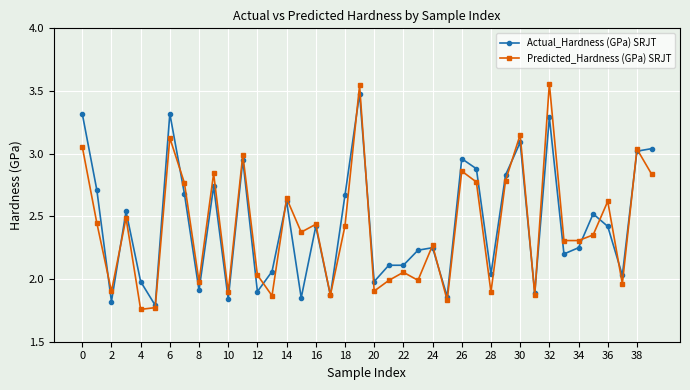

True or false: Predicted_Hardness (GPa) SRJT and Actual_Hardness (GPa) SRJT cross at least once.

True